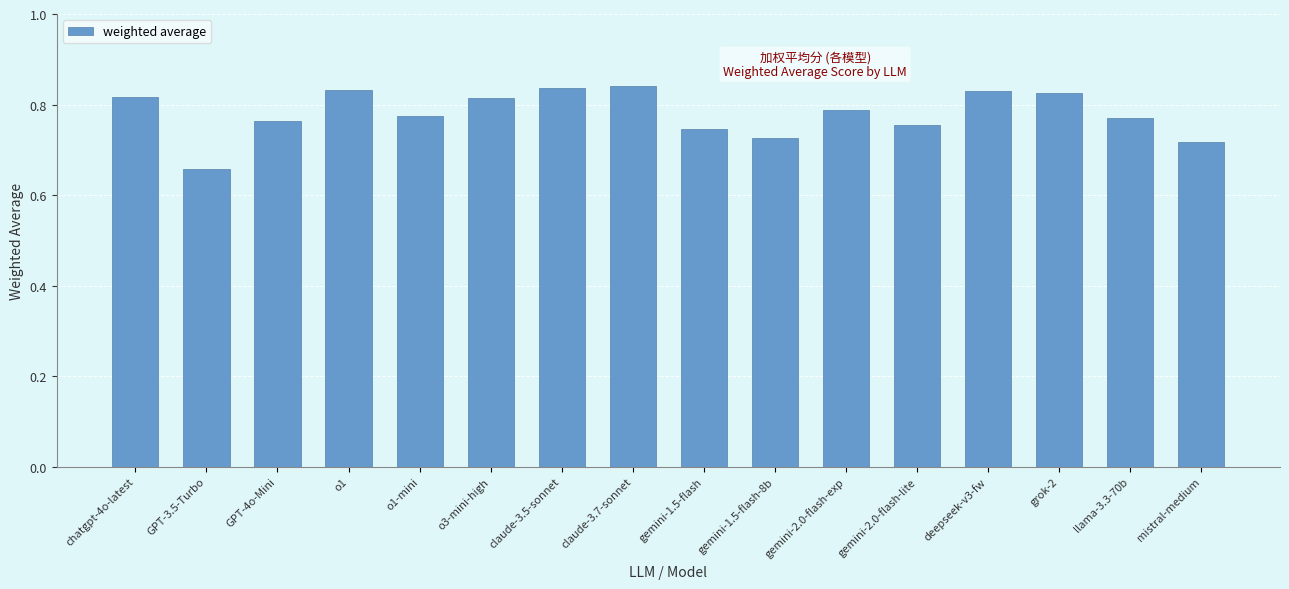

What is the difference between the maximum and minimum values?

0.2